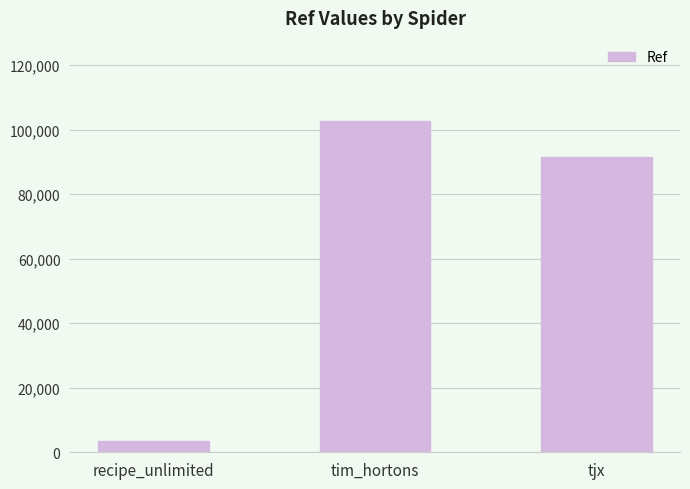

How many values are below 91495?

1